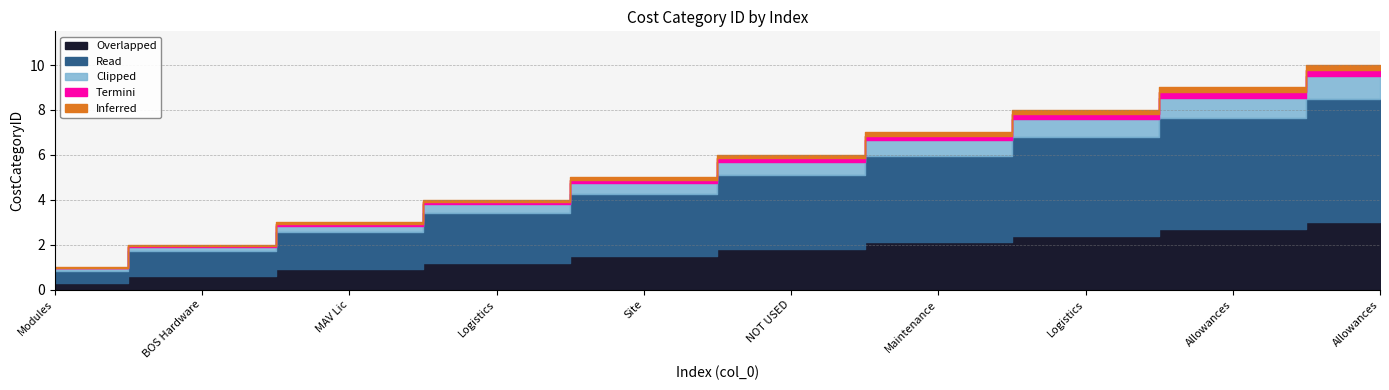

Reading left to right, list all the values displayed in this chart.

0=1	1=2	2=3	3=4	4=5	5=6	6=7	7=8	8=9	9=10